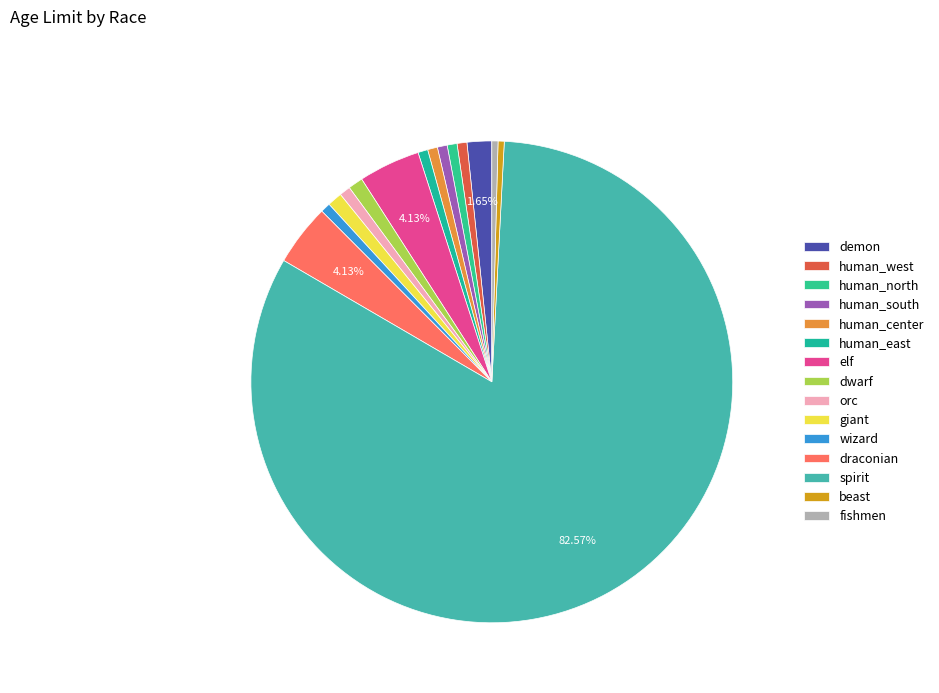

To the nearest percent, what portion does demon represent?

2%